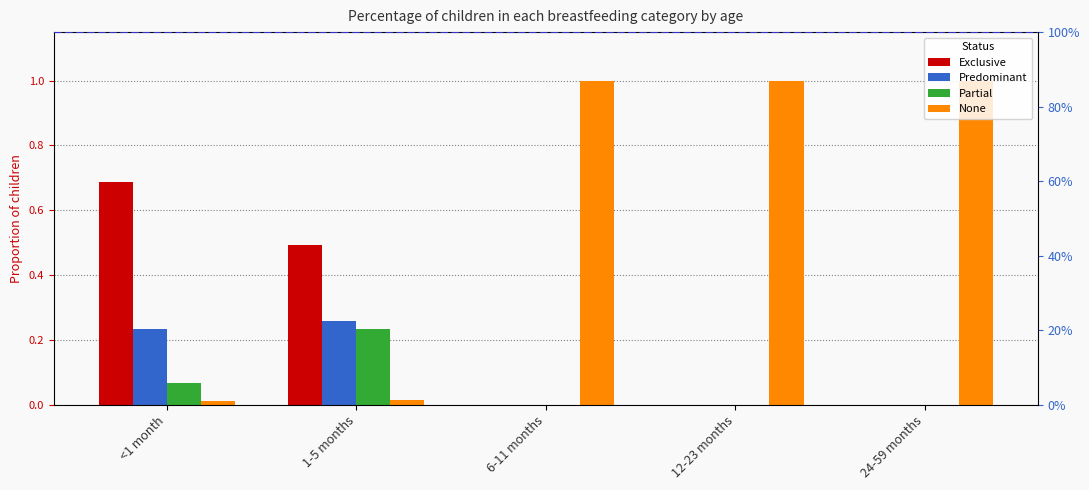

How many groups of bars are there?

5